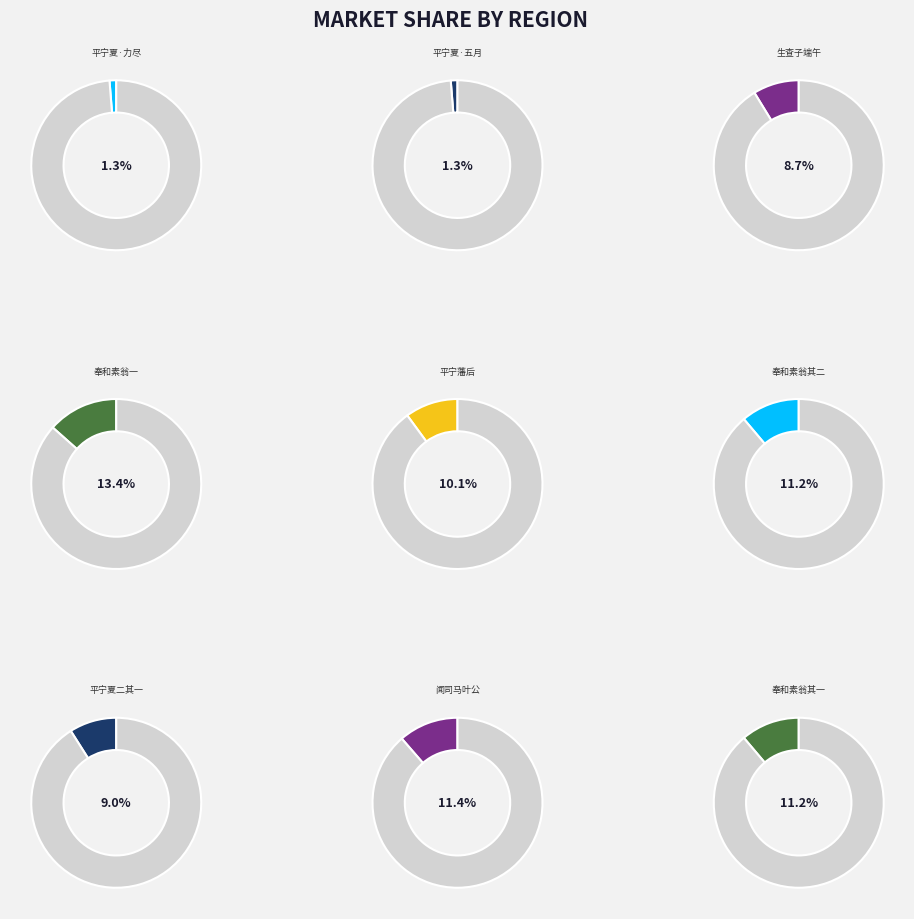

To the nearest percent, what is the average slice percentage?

9%